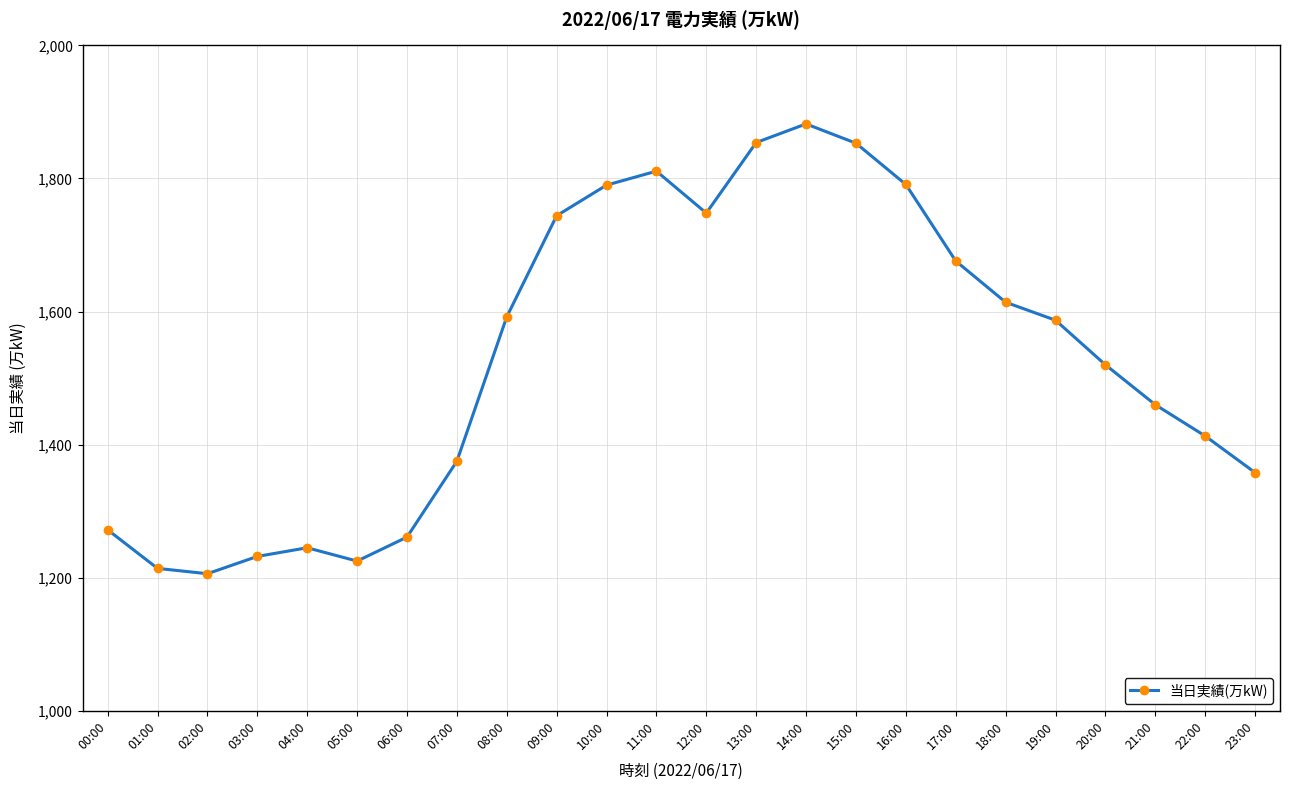

What is the minimum value shown in the chart?

1206